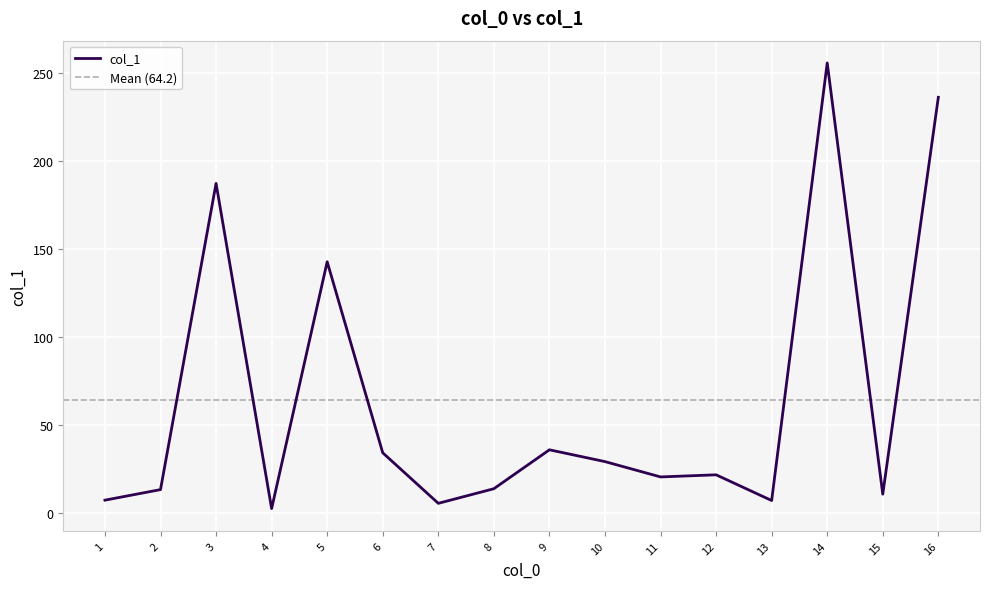

True or false: the data shows 14.0 at 8.

True